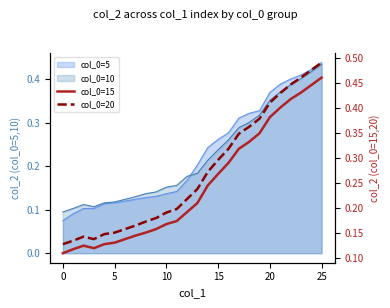

The value of col_0=15 at 15 is 0.1. True or false?

False